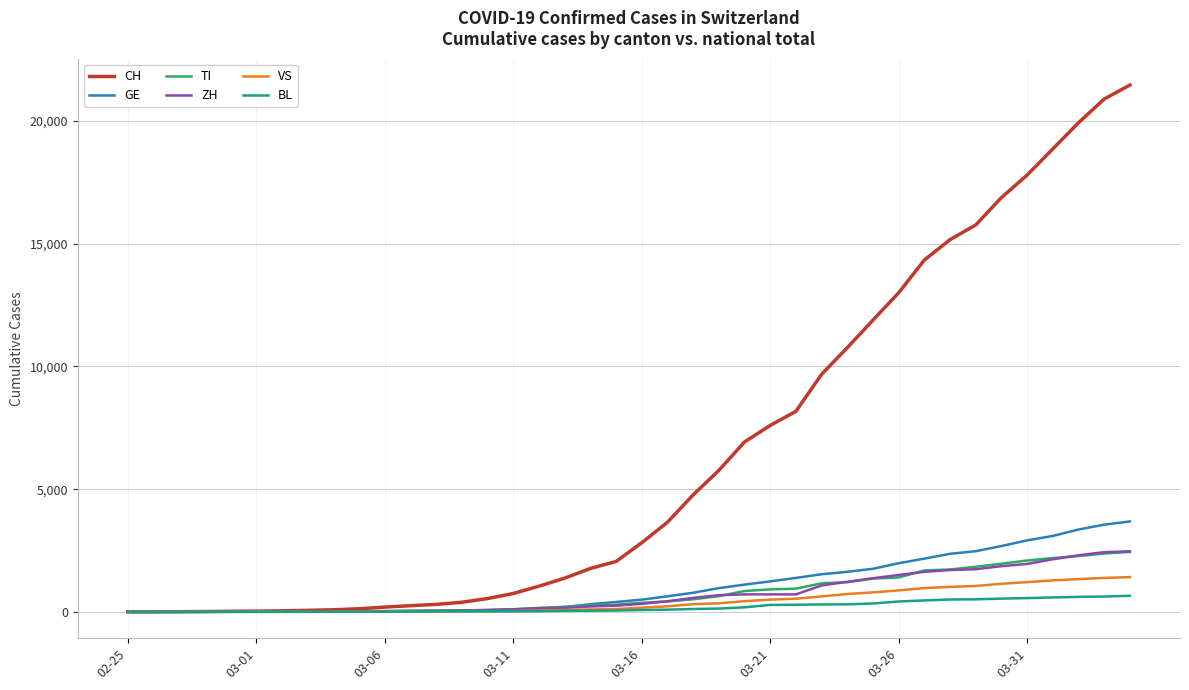

Which series has the largest total across all categories?

CH